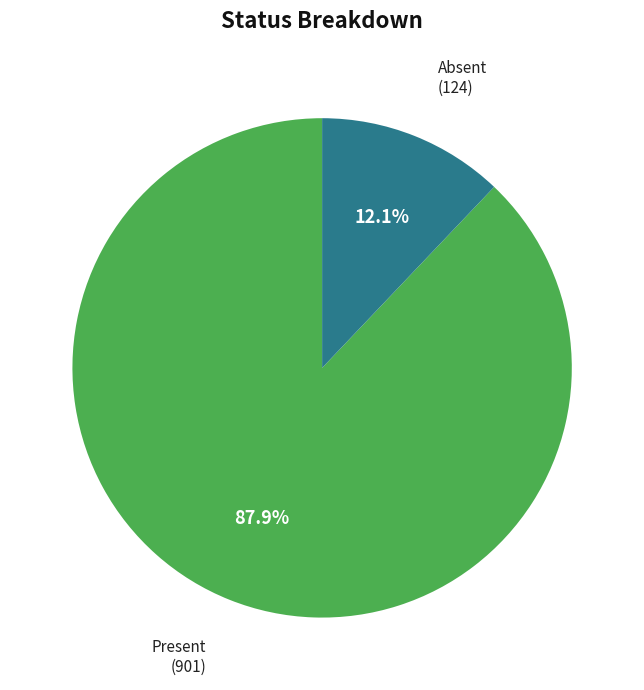

How many slices are in this pie chart?

2